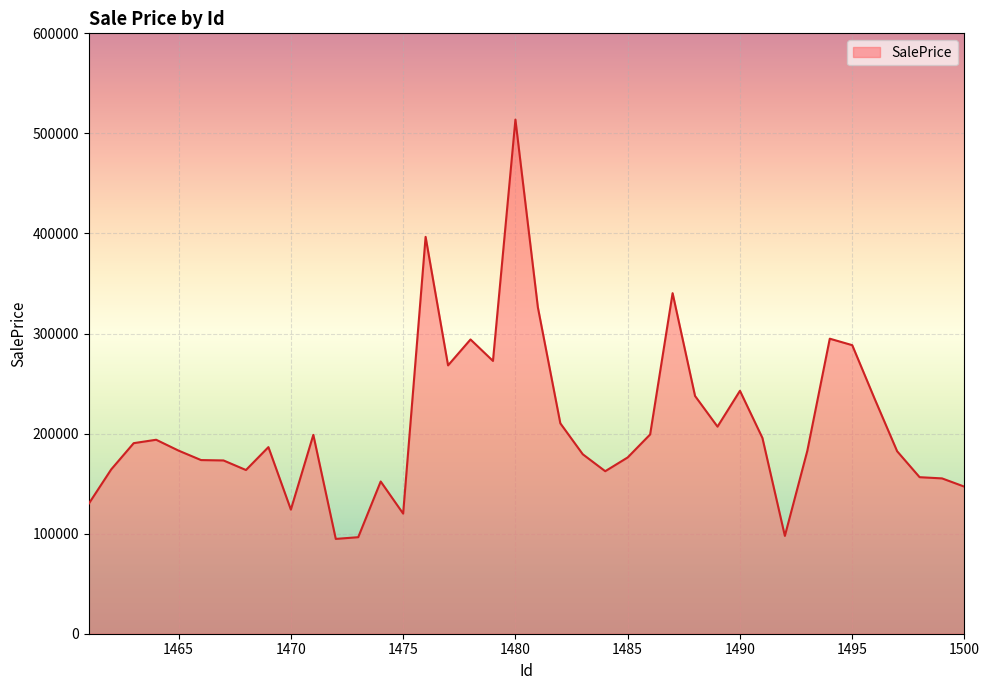

What is the difference between the maximum and minimum values?

419049.1